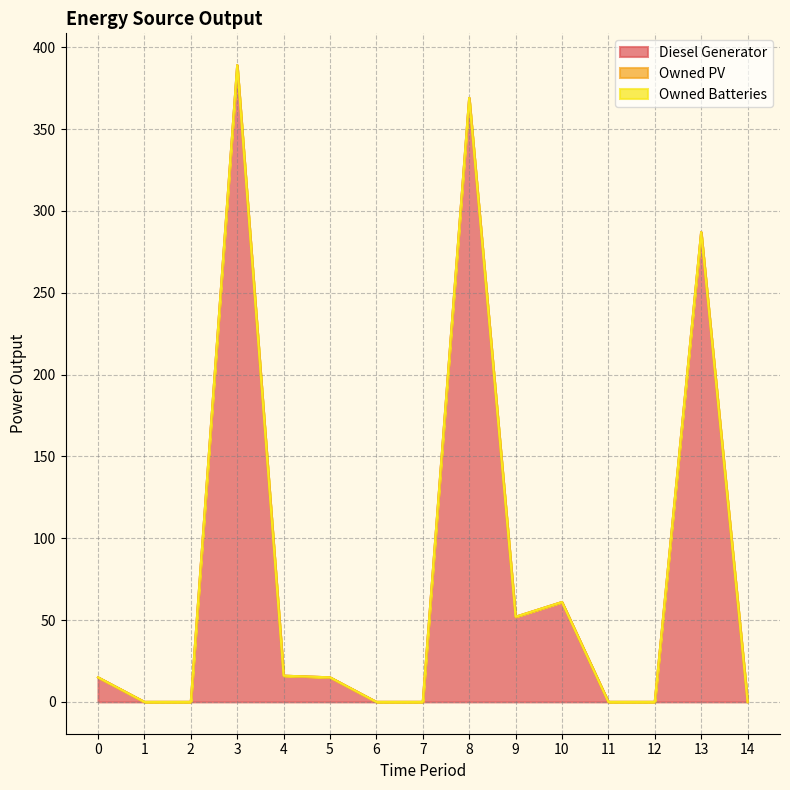

At how many categories does at least one series exceed 278?

3